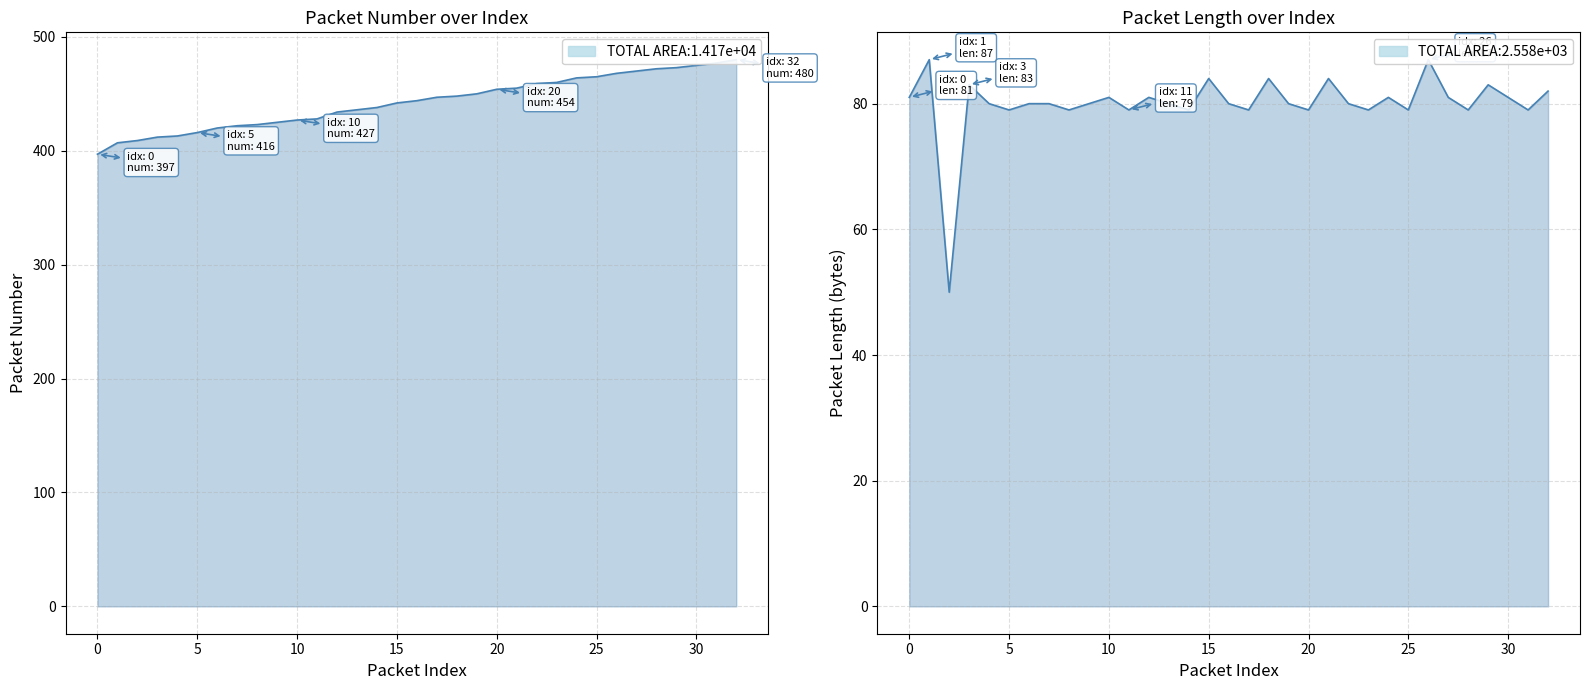

Which series has the largest total across all categories?

number